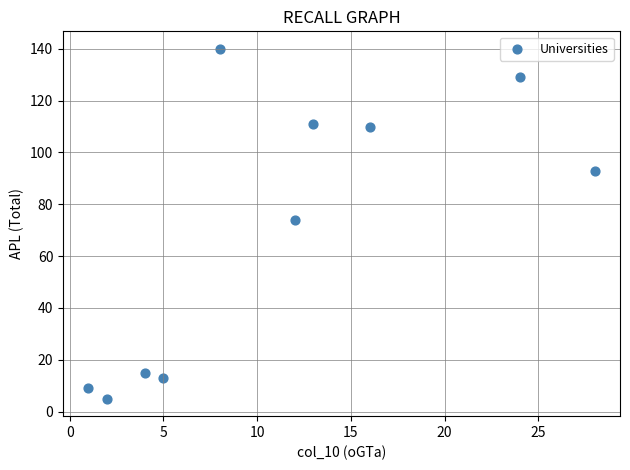

What is the average X value?

11